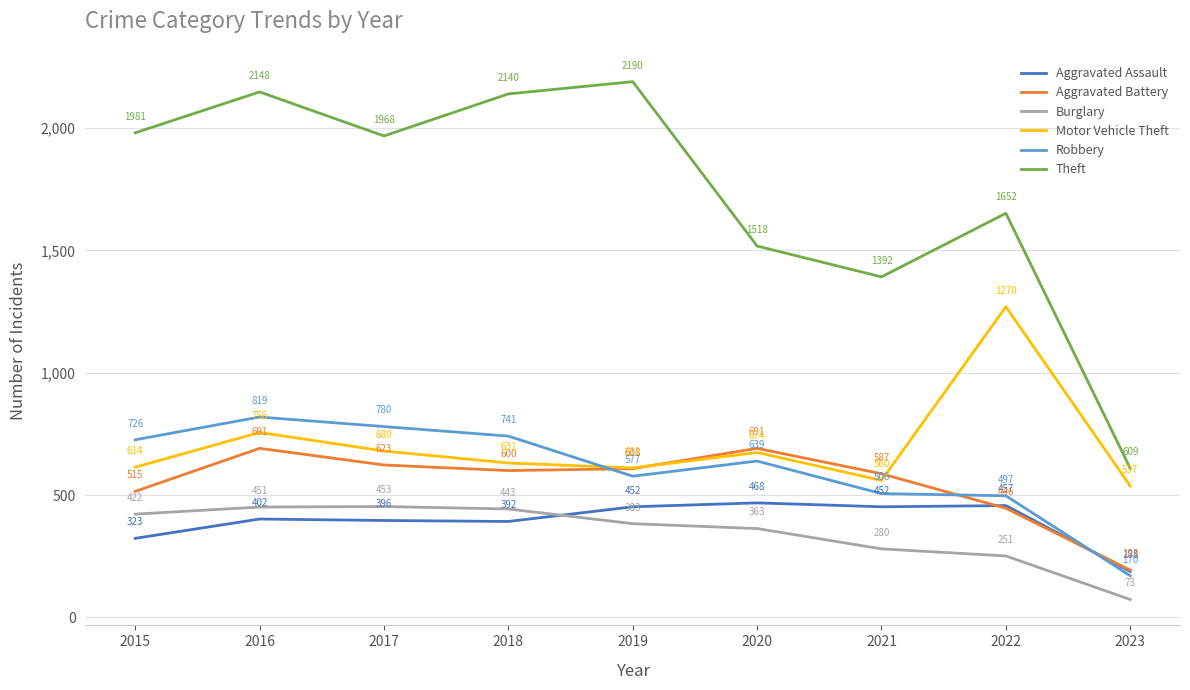

What is the difference between the maximum and minimum values in the Theft series?

1581